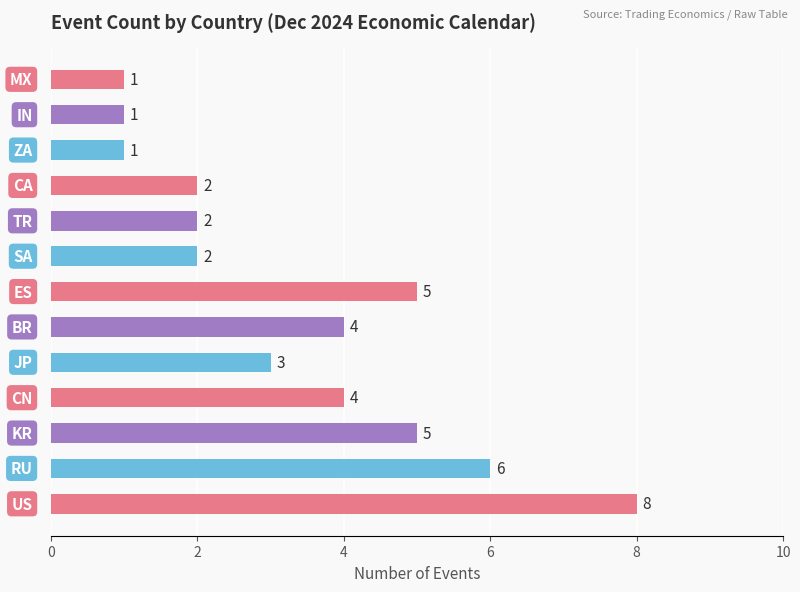

What is the difference between the second highest and minimum values?

5